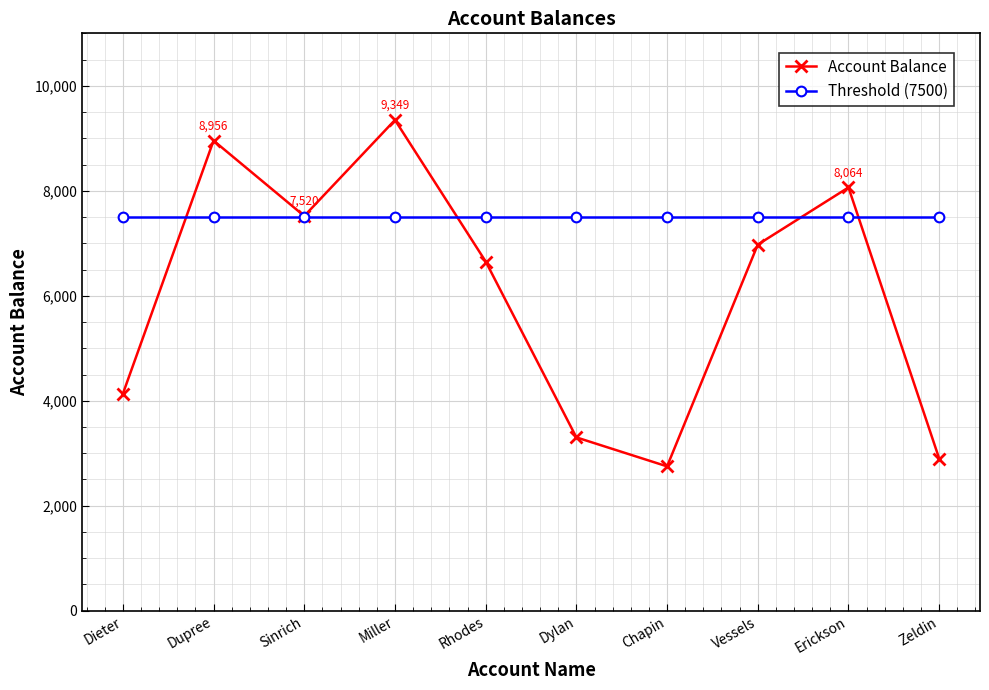

Rank the series at Dylan from highest to lowest value.

Threshold (7500), Account Balance